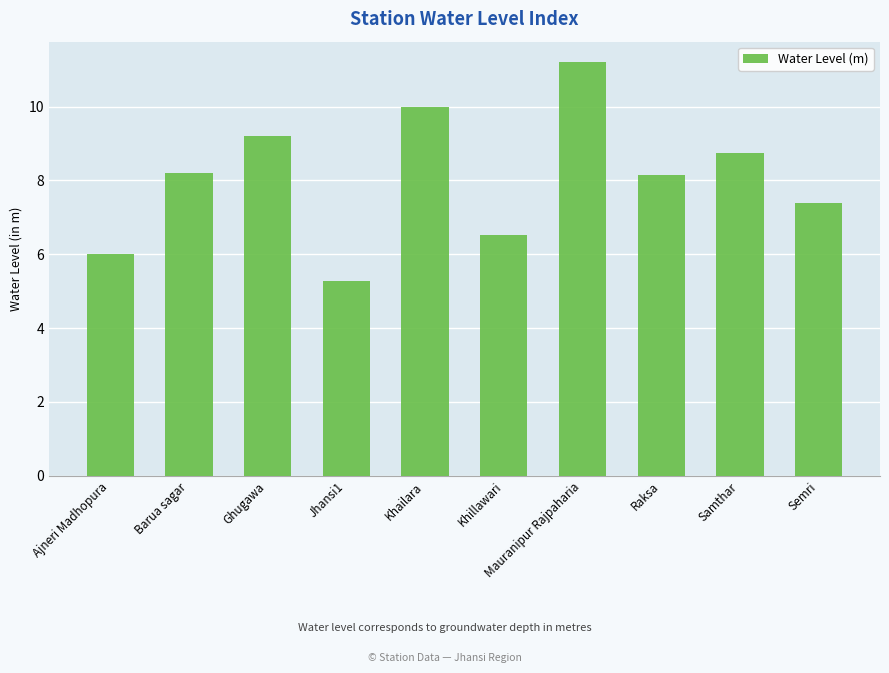

How many data points are less than 8?

4